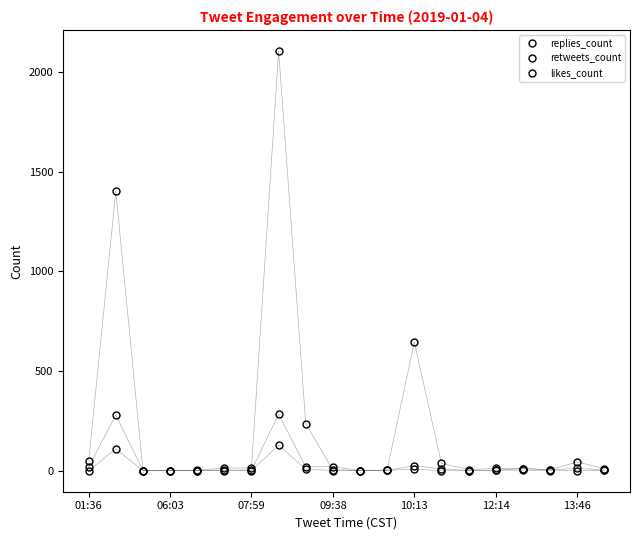

Which series has the widest spread of values?

likes_count